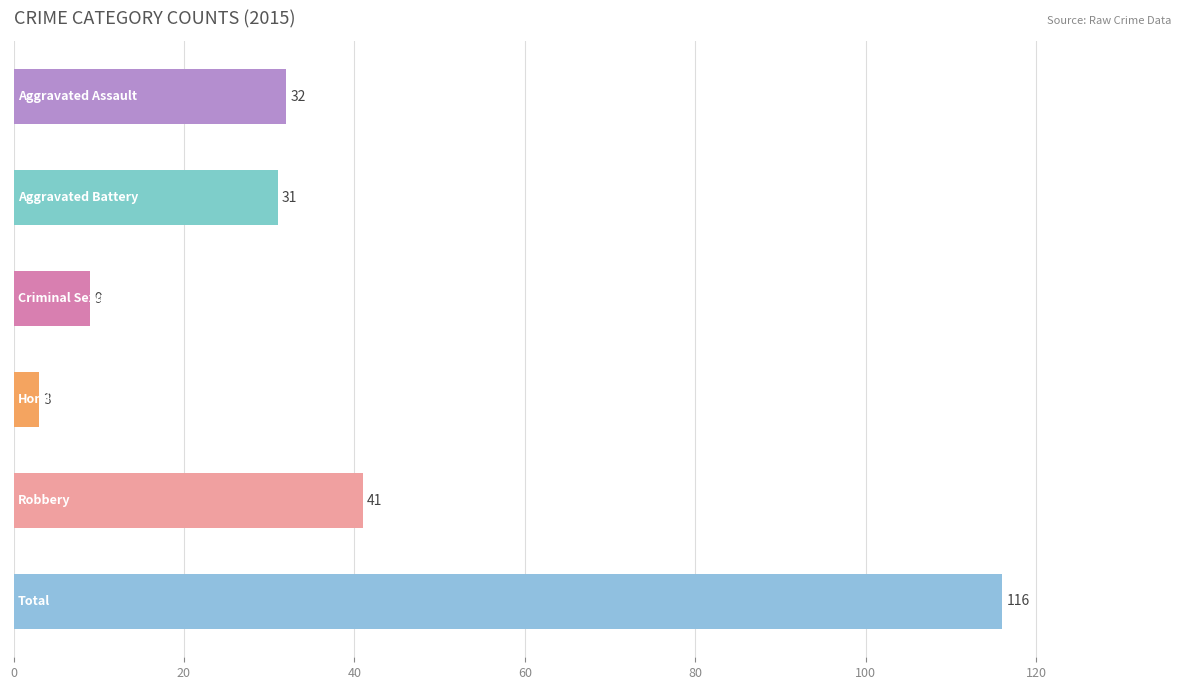

What is the minimum value shown in the chart?

3